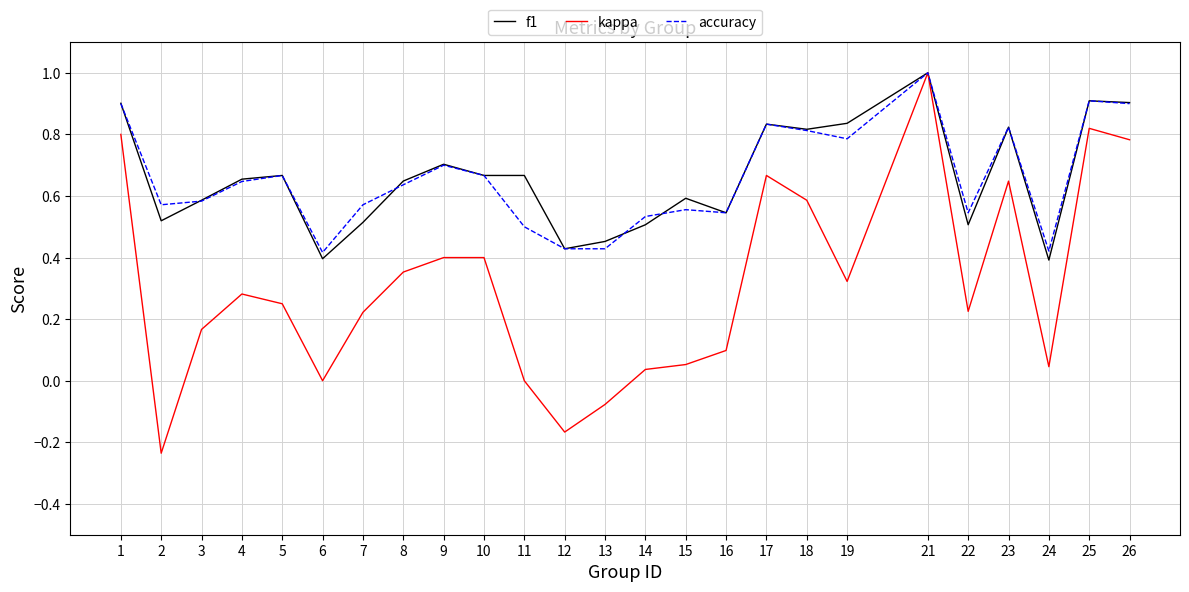

The value of accuracy at 10 is 0.7. True or false?

True